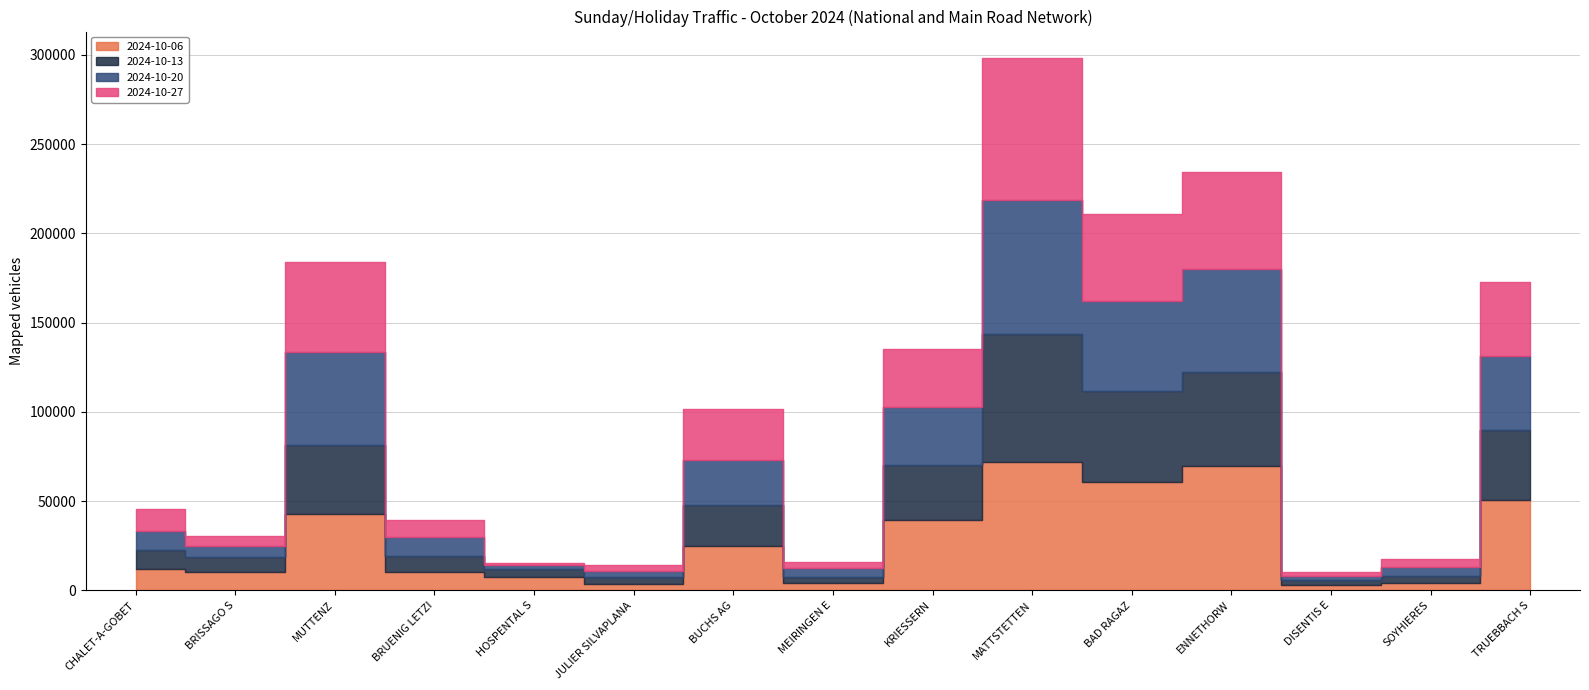

What is the difference between the second highest and second lowest values in the 2024-10-27 series?

52089